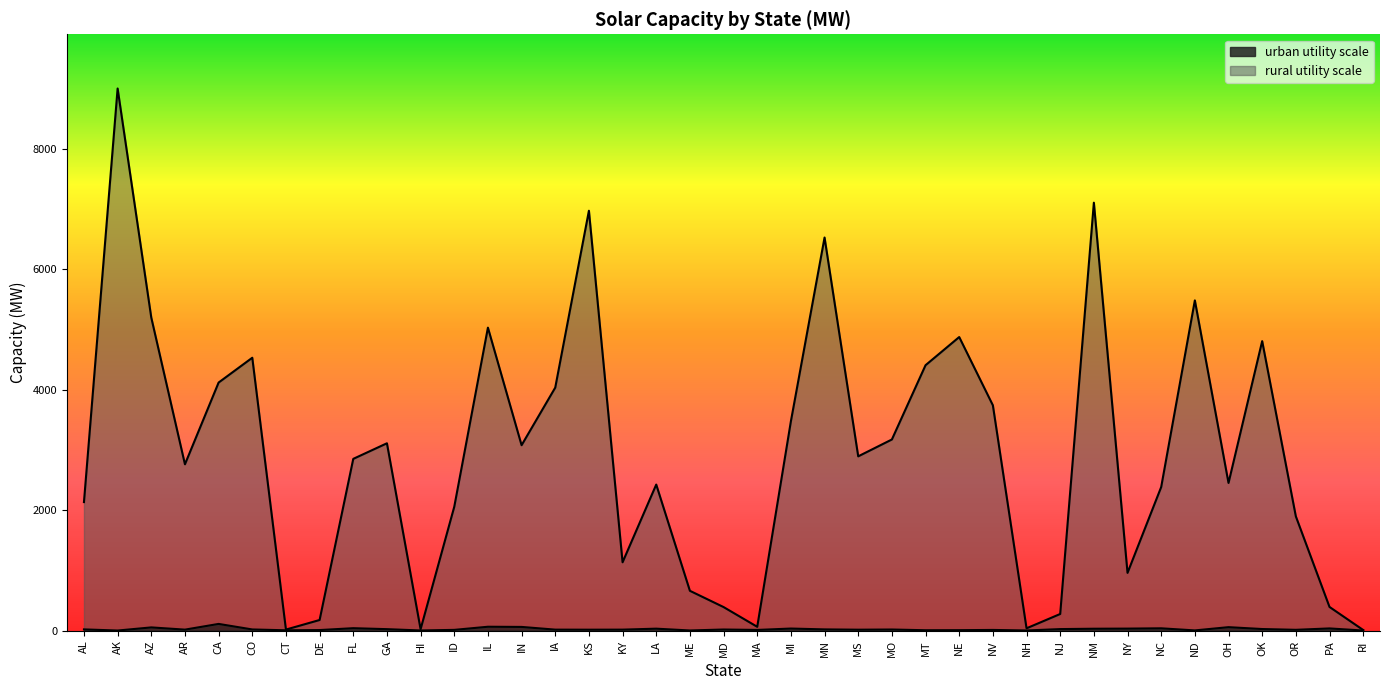

True or false: urban utility scale and rural utility scale intersect in this chart.

False